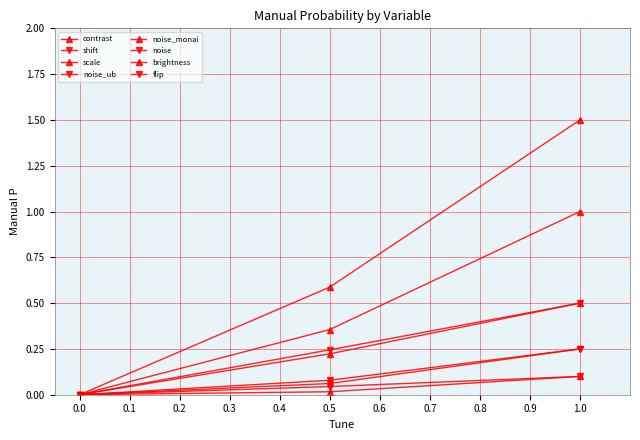

Does the chart have visible grid lines?

Yes